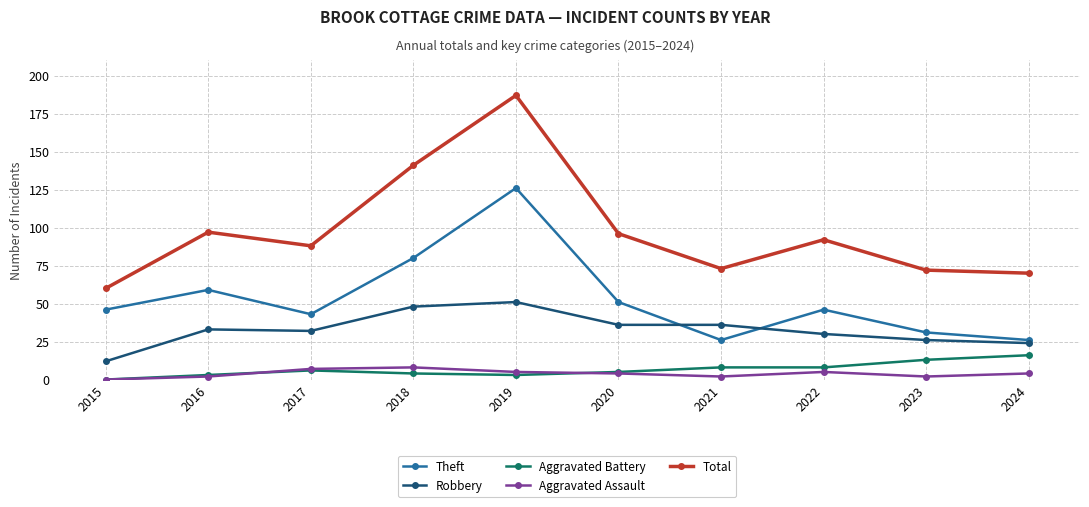

Reading left to right, extract all data points from this chart.

Theft: 2015=46	2016=59	2017=43	2018=80	2019=126	2020=51	2021=26	2022=46	2023=31	2024=26
Robbery: 2015=12	2016=33	2017=32	2018=48	2019=51	2020=36	2021=36	2022=30	2023=26	2024=24
Aggravated Battery: 2015=0	2016=3	2017=6	2018=4	2019=3	2020=5	2021=8	2022=8	2023=13	2024=16
Aggravated Assault: 2015=0	2016=2	2017=7	2018=8	2019=5	2020=4	2021=2	2022=5	2023=2	2024=4
Total: 2015=60	2016=97	2017=88	2018=141	2019=187	2020=96	2021=73	2022=92	2023=72	2024=70